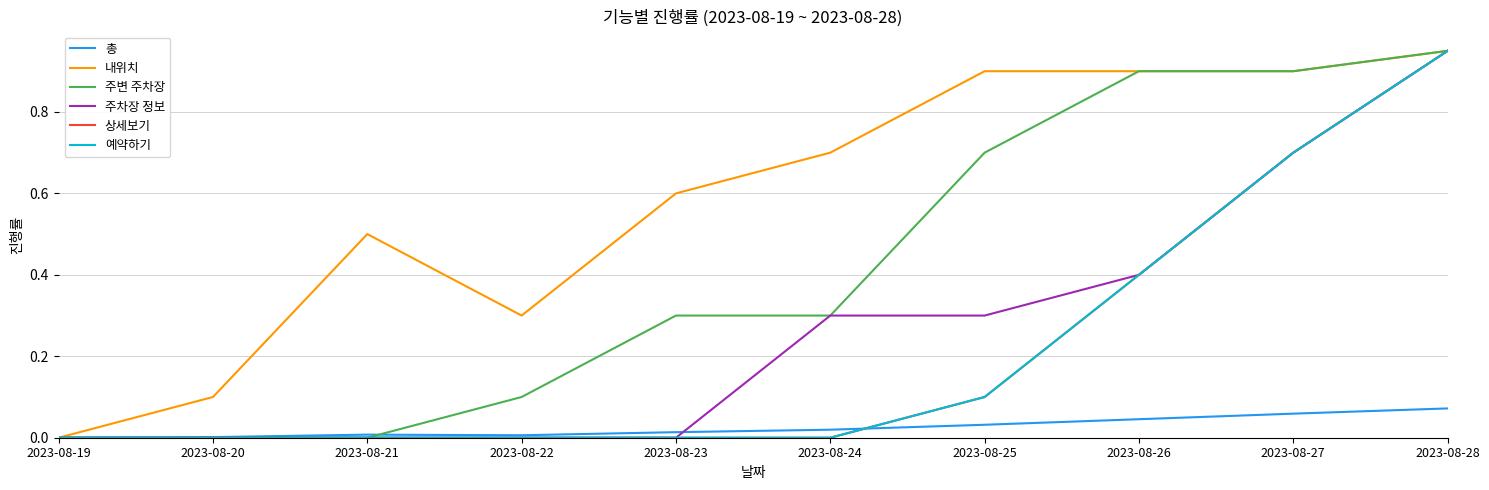

What is the value of the 예약하기 point at the 10th from the left?

0.9